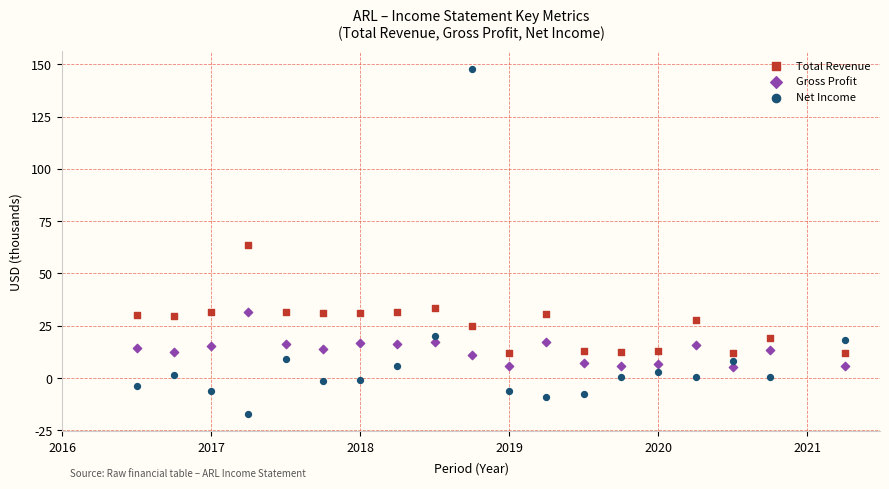

Which series contains the highest Y value?

Net Income